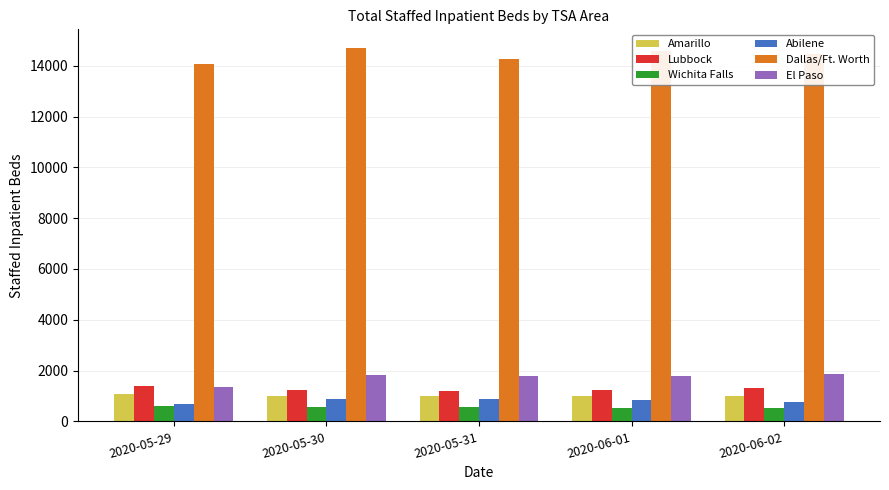

What is the label of the 5th bar from the right?

2020-05-29